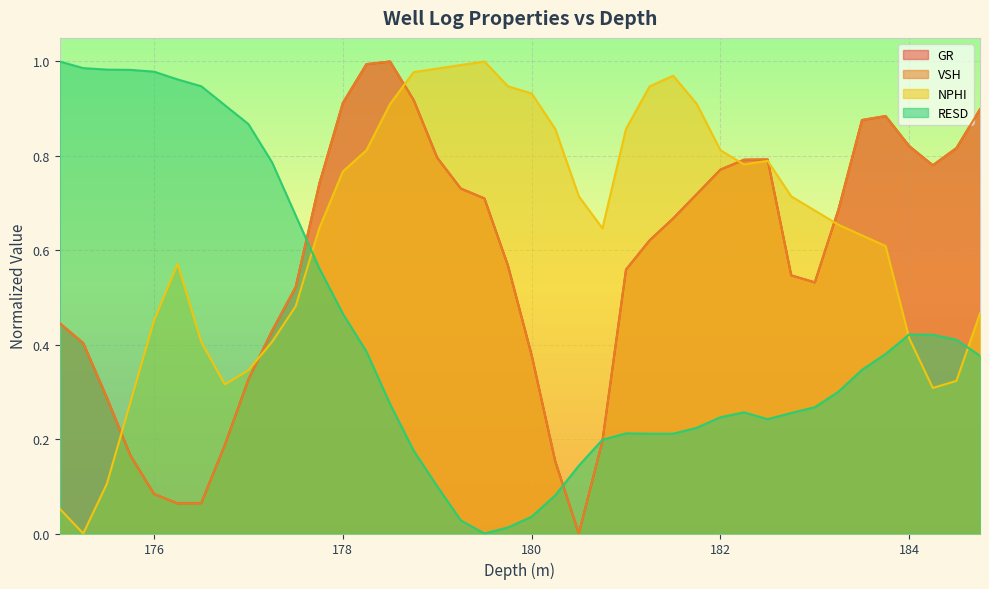

Reading right to left, what are all the values shown in this chart?

GR: 0.9	0.8	0.8	0.8	0.9	0.9	0.7	0.5	0.5	0.8	0.8	0.8	0.7	0.7	0.6	0.6	0.2	0.0	0.2	0.4	0.6	0.7	0.7	0.8	0.9	1.0	1.0	0.9	0.7	0.5	0.4	0.3	0.2	0.1	0.1	0.1	0.2	0.3	0.4	0.4
VSH: 0.9	0.8	0.8	0.8	0.9	0.9	0.7	0.5	0.5	0.8	0.8	0.8	0.7	0.7	0.6	0.6	0.2	0.0	0.2	0.4	0.6	0.7	0.7	0.8	0.9	1.0	1.0	0.9	0.7	0.5	0.4	0.3	0.2	0.1	0.1	0.1	0.2	0.3	0.4	0.4
NPHI: 0.5	0.3	0.3	0.4	0.6	0.6	0.7	0.7	0.7	0.8	0.8	0.8	0.9	1.0	0.9	0.9	0.6	0.7	0.9	0.9	0.9	1.0	1.0	1.0	1.0	0.9	0.8	0.8	0.6	0.5	0.4	0.3	0.3	0.4	0.6	0.5	0.3	0.1	0.0	0.1
RESD: 0.4	0.4	0.4	0.4	0.4	0.3	0.3	0.3	0.3	0.2	0.3	0.2	0.2	0.2	0.2	0.2	0.2	0.1	0.1	0.0	0.0	0.0	0.0	0.1	0.2	0.3	0.4	0.5	0.6	0.7	0.8	0.9	0.9	0.9	1.0	1.0	1.0	1.0	1.0	1.0